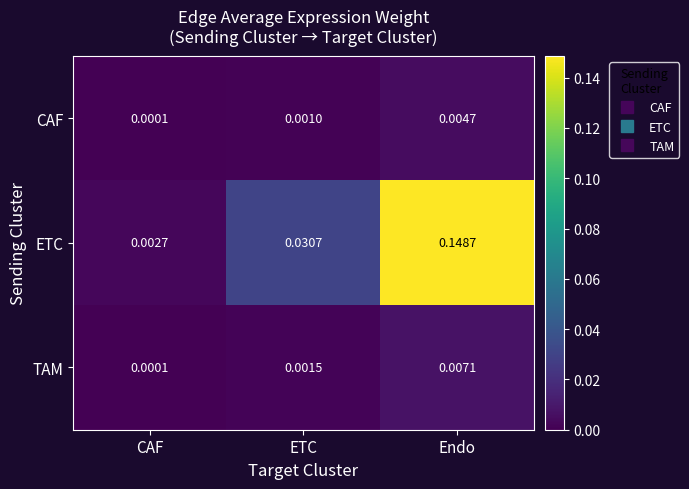

How many categories are shown in the chart?

3